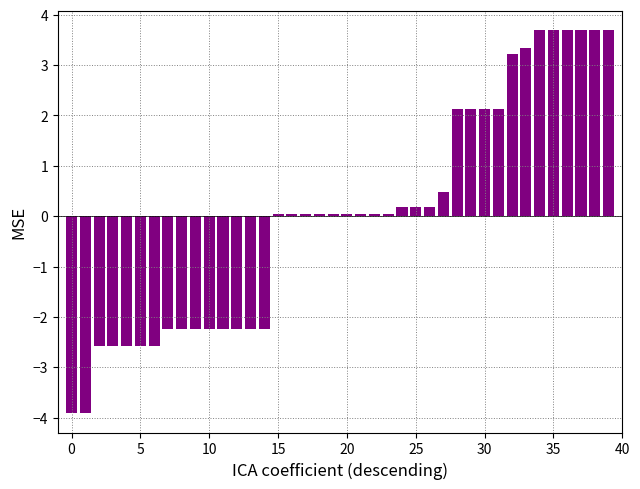

What is the difference between the maximum and minimum values?

7.6